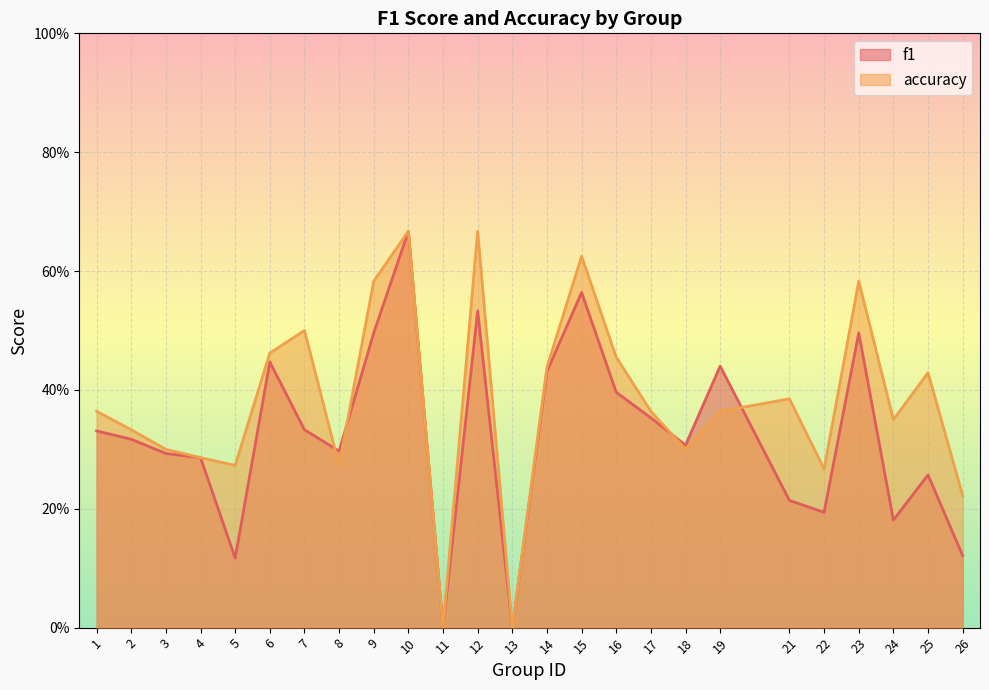

Reading left to right, list all the values displayed in this chart.

f1: 0.3	0.3	0.3	0.3	0.1	0.4	0.3	0.3	0.5	0.7	0.0	0.5	0.0	0.4	0.6	0.4	0.4	0.3	0.4	0.2	0.2	0.5	0.2	0.3	0.1
accuracy: 0.4	0.3	0.3	0.3	0.3	0.5	0.5	0.3	0.6	0.7	0.0	0.7	0.0	0.4	0.6	0.5	0.4	0.3	0.4	0.4	0.3	0.6	0.3	0.4	0.2